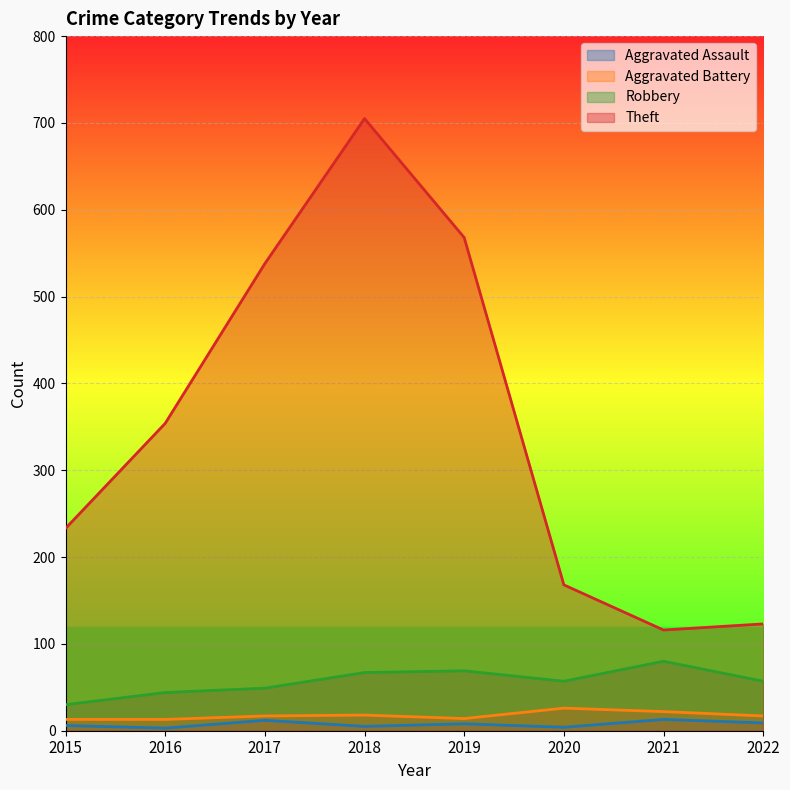

At which label is Theft closest to 410?

2016